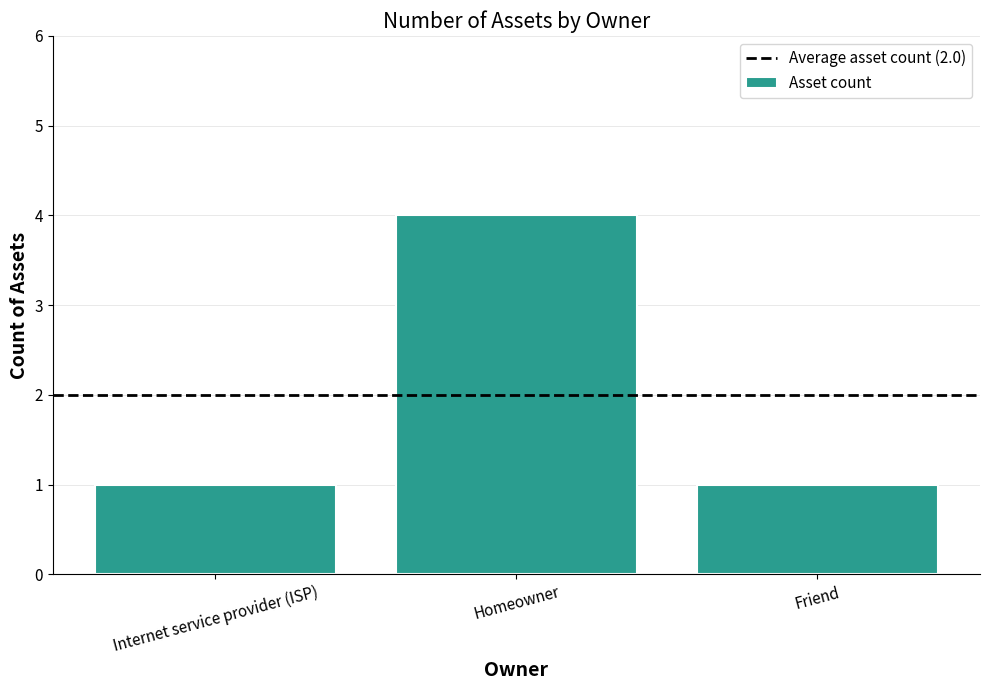

How many data points does each series have?

3